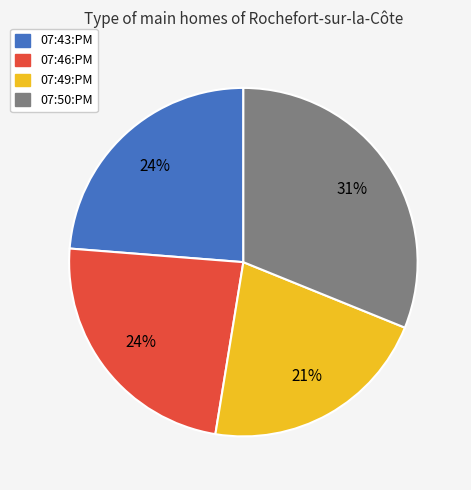

Which category has the smallest portion of the pie?

07:49:PM